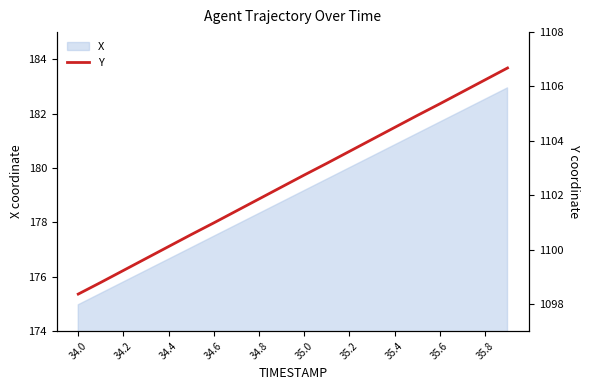

How many values exceed 1102?

11